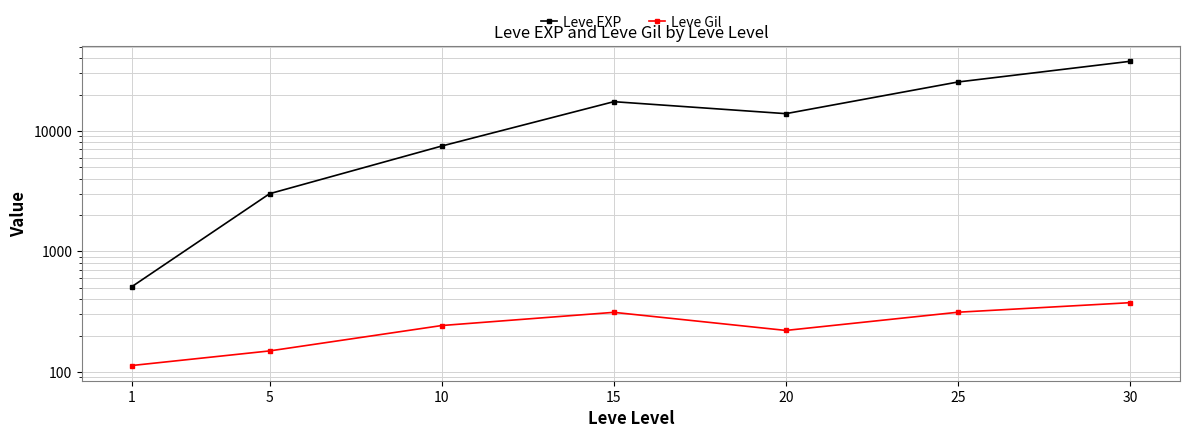

What is the difference between the maximum and minimum values in the Leve Gil series?

262.2